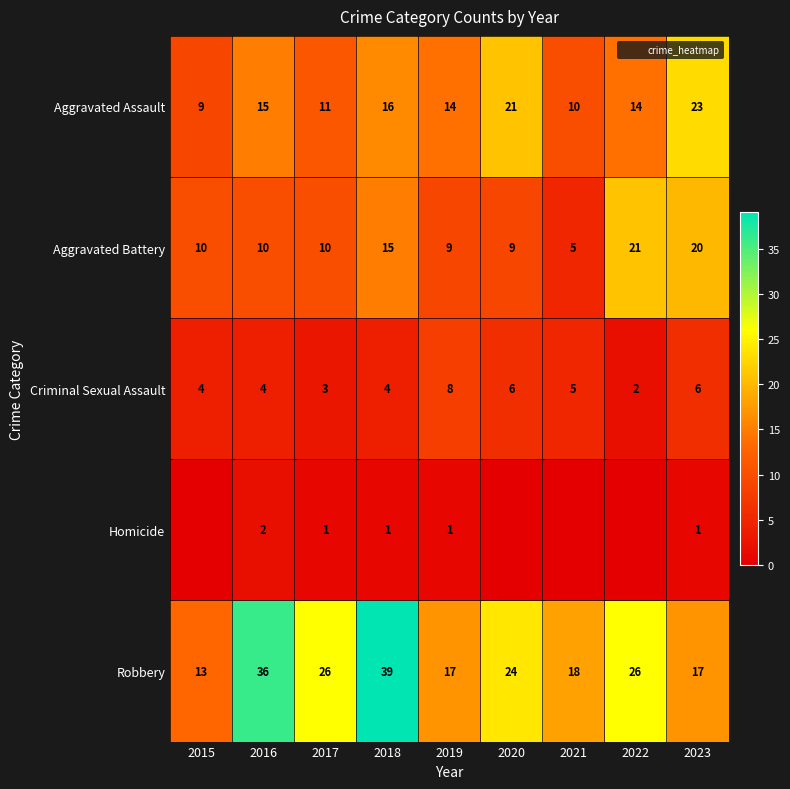

What is the sum of all Criminal Sexual Assault values?

42